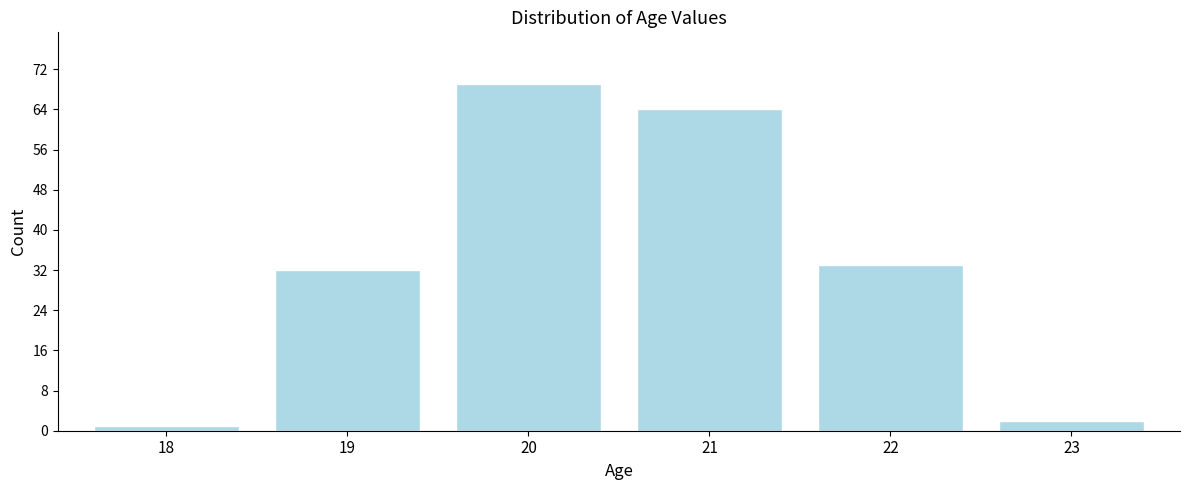

Reading left to right, transcribe all the data shown in this chart.

1	32	69	64	33	2